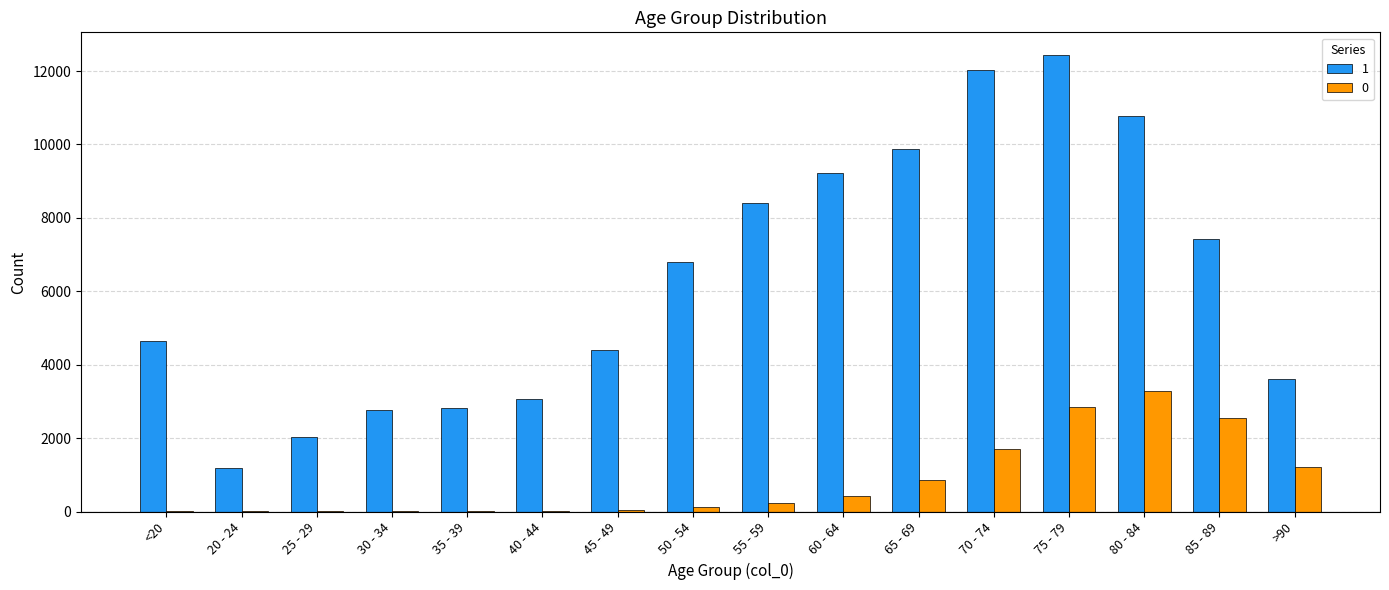

The value of 1 at 50 - 54 is 4264. True or false?

False